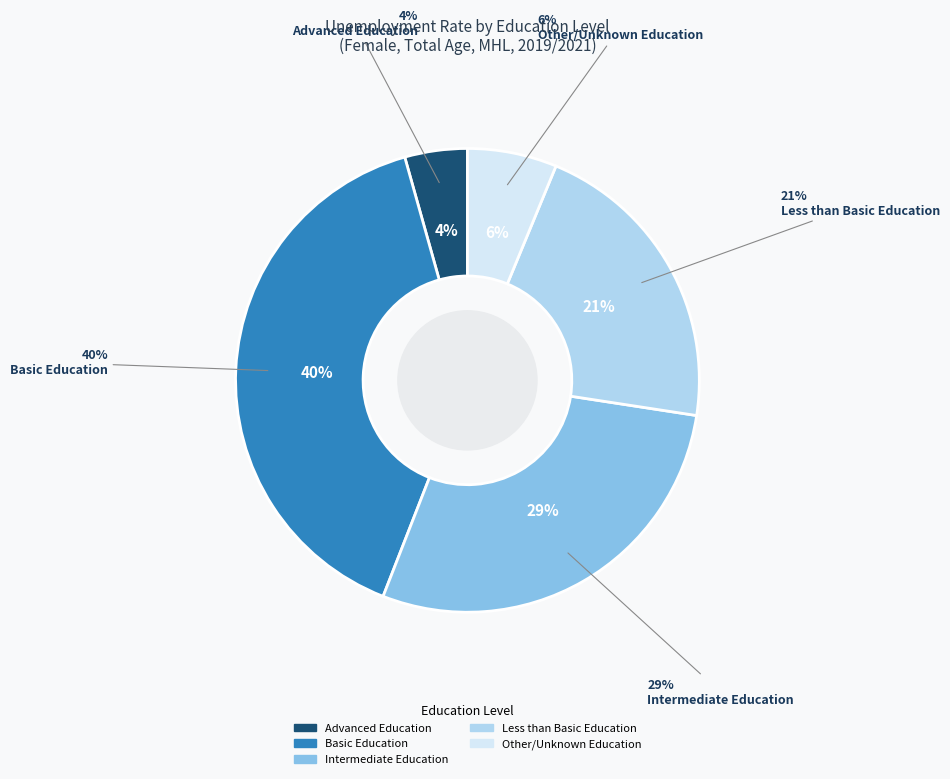

Is it true that edu_aggregate_x is 1% of the pie?

False